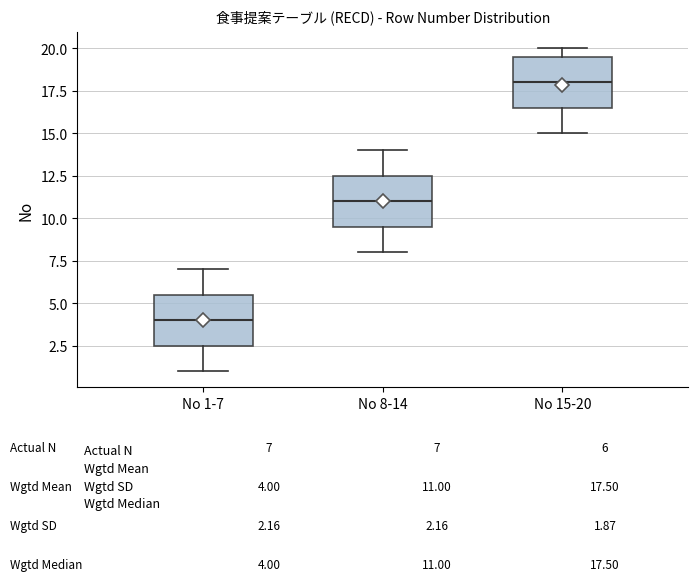

Reading left to right, transcribe this box plot: for each box, give where its median line is, the range the box spans, and where its two whiskers end, as read against the y-axis. The values are not printed on the chart, so give them approximately, as read against the axis.

No 1-7: median 4.0, box 2.5 to 5.5, whiskers 1.0 to 7.0
No 8-14: median 11.0, box 9.5 to 12.5, whiskers 8.0 to 14.0
No 15-20: median 18.0, box 16.5 to 19.5, whiskers 15.0 to 20.0